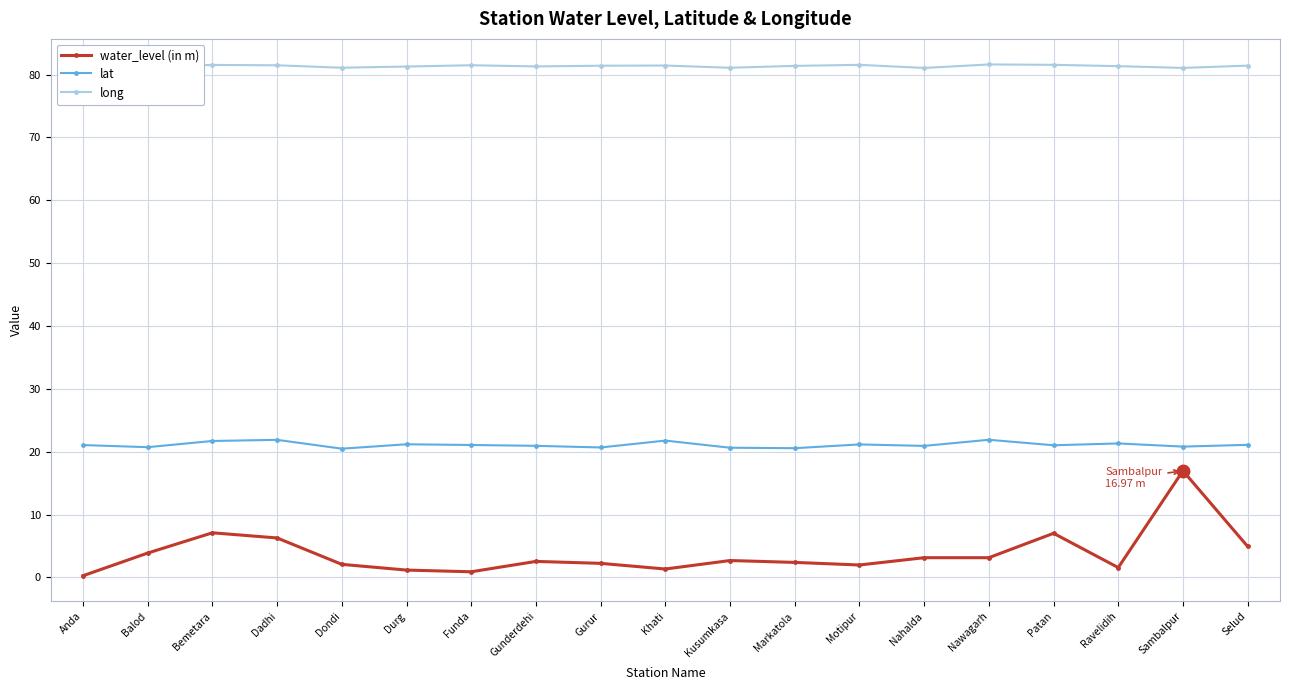

Rank the series at Durg from lowest to highest value.

water_level (in m), lat, long